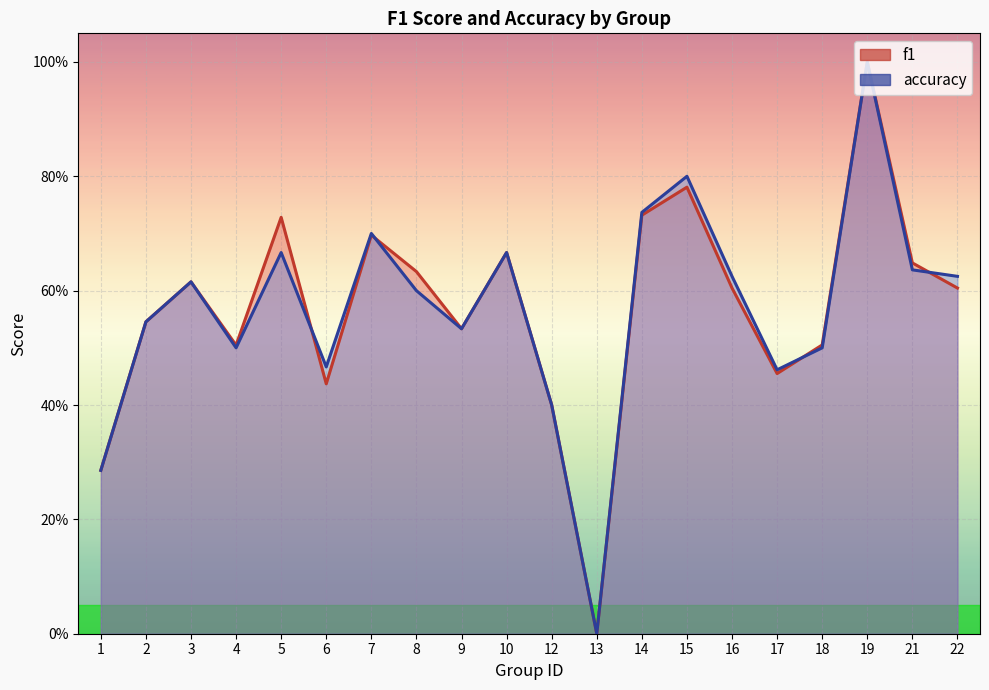

At 17, list the series in order from smallest to largest.

f1, accuracy